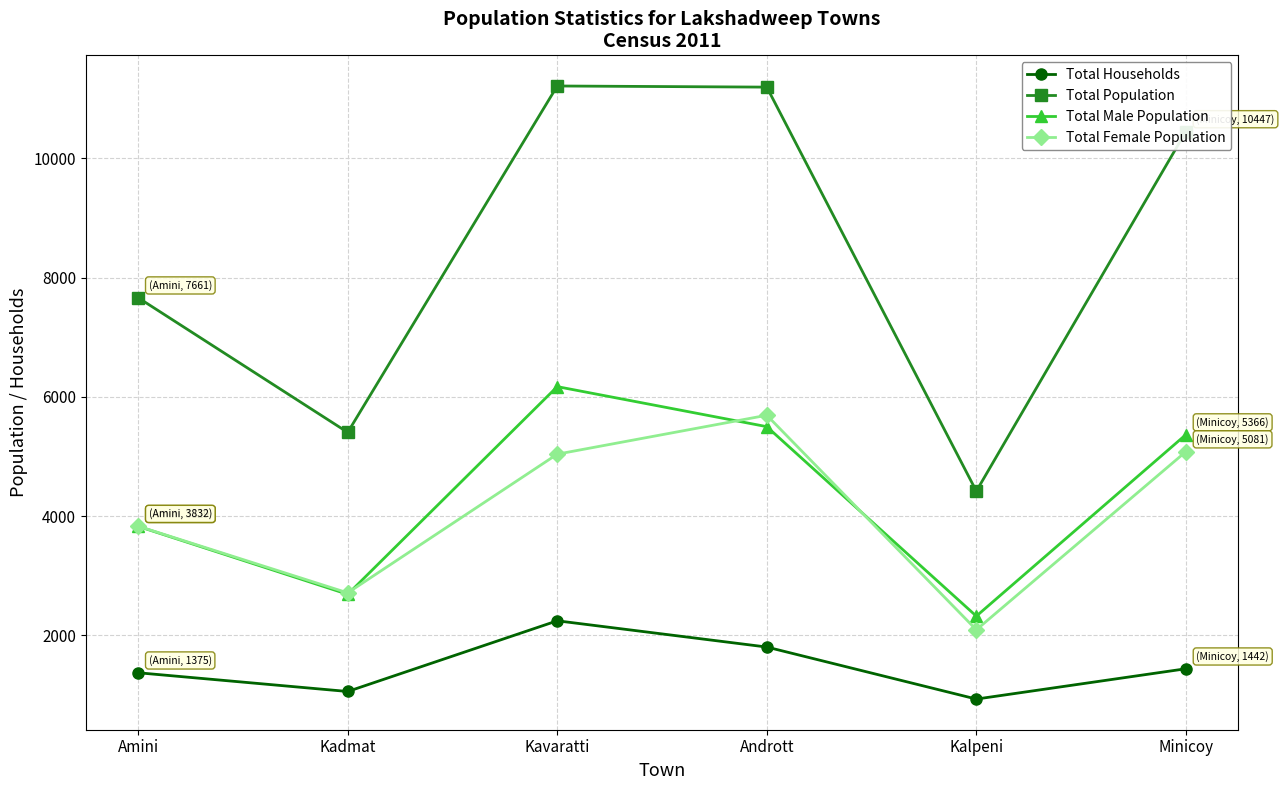

What is the sum of all Total Female Population values?

24452